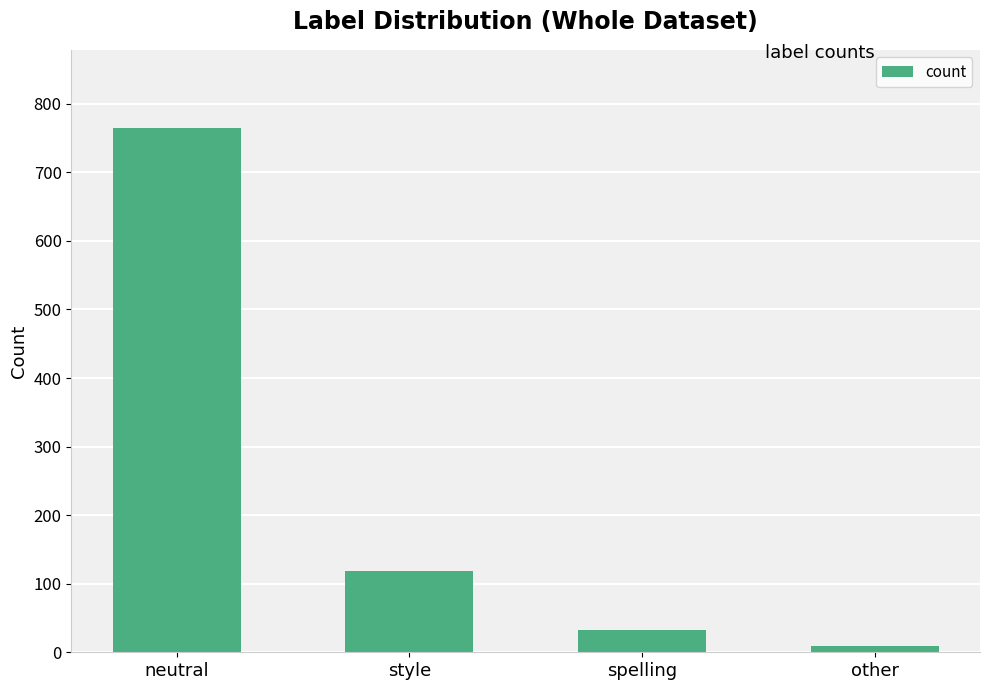

How many bars are there in total?

4